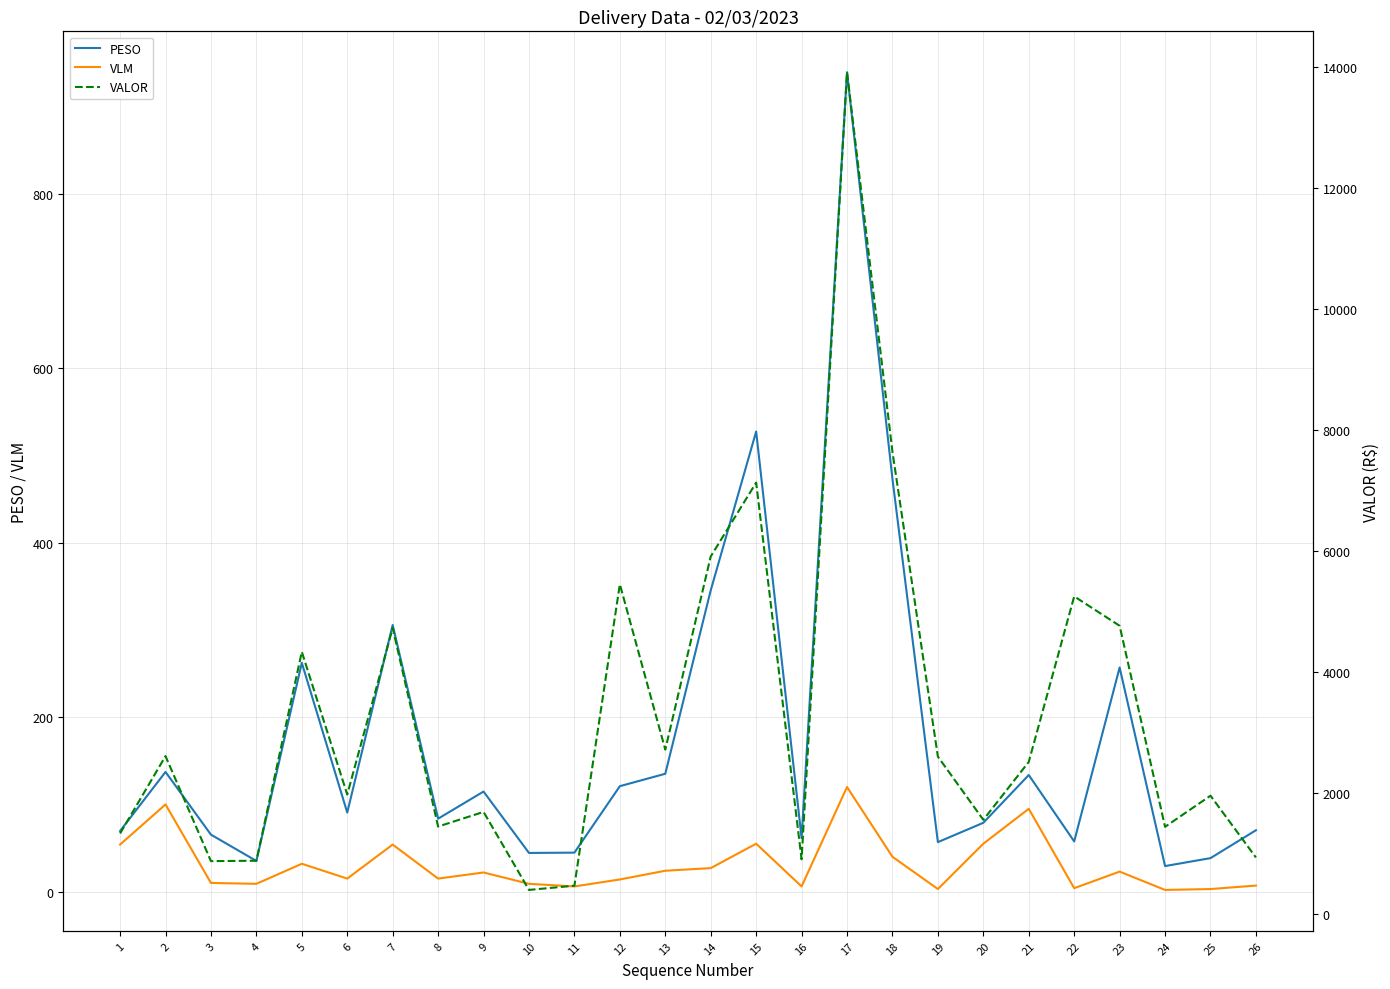

Which series has the widest spread of values?

VALOR